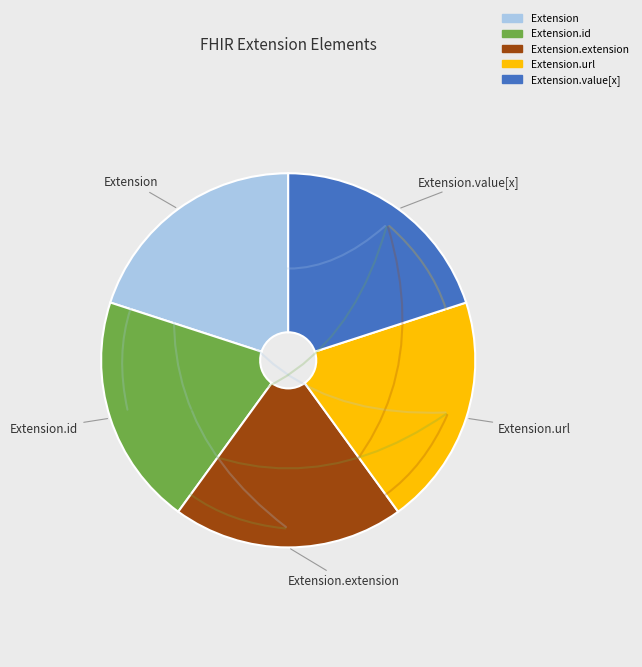

How many segments does this pie chart have?

5